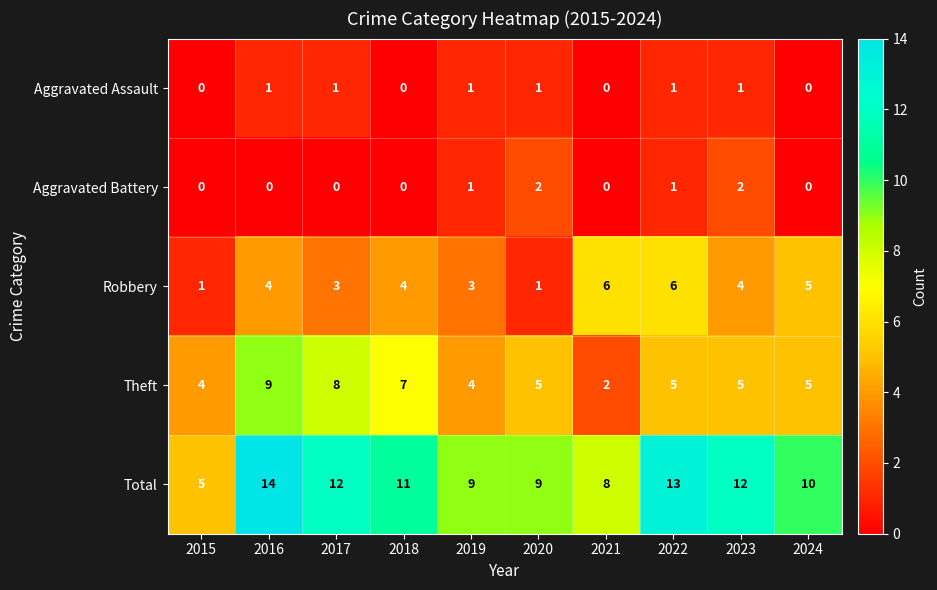

At how many categories does at least one series exceed 2?

10